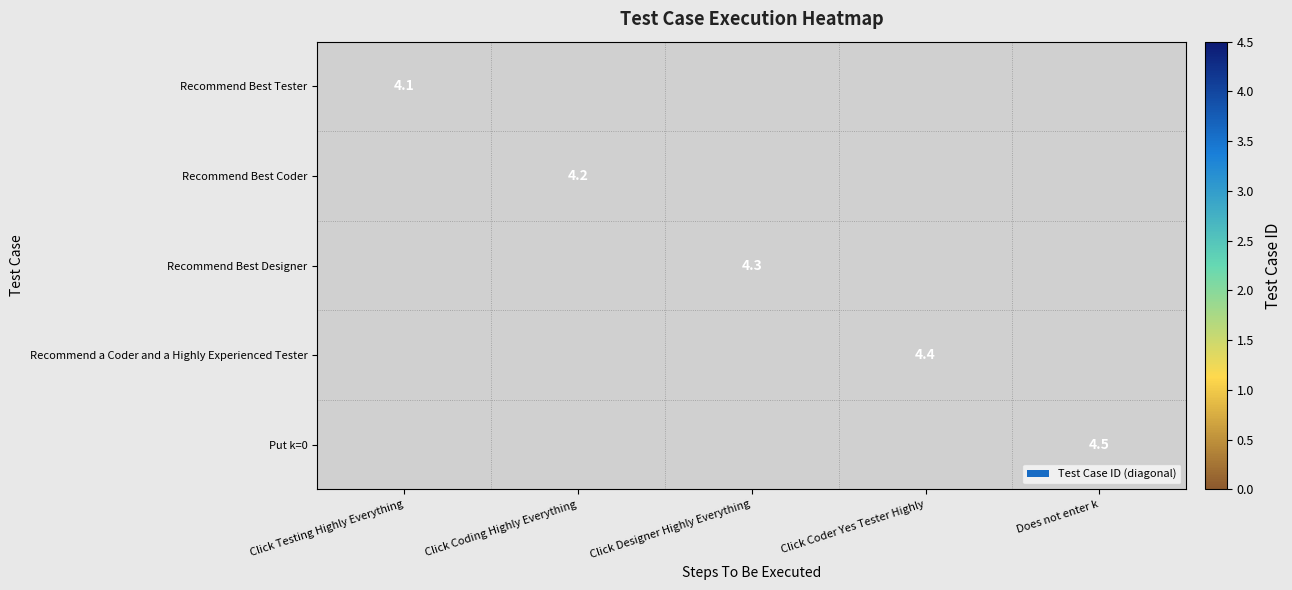

What is the total value across all series at Does not enter k?

4.5